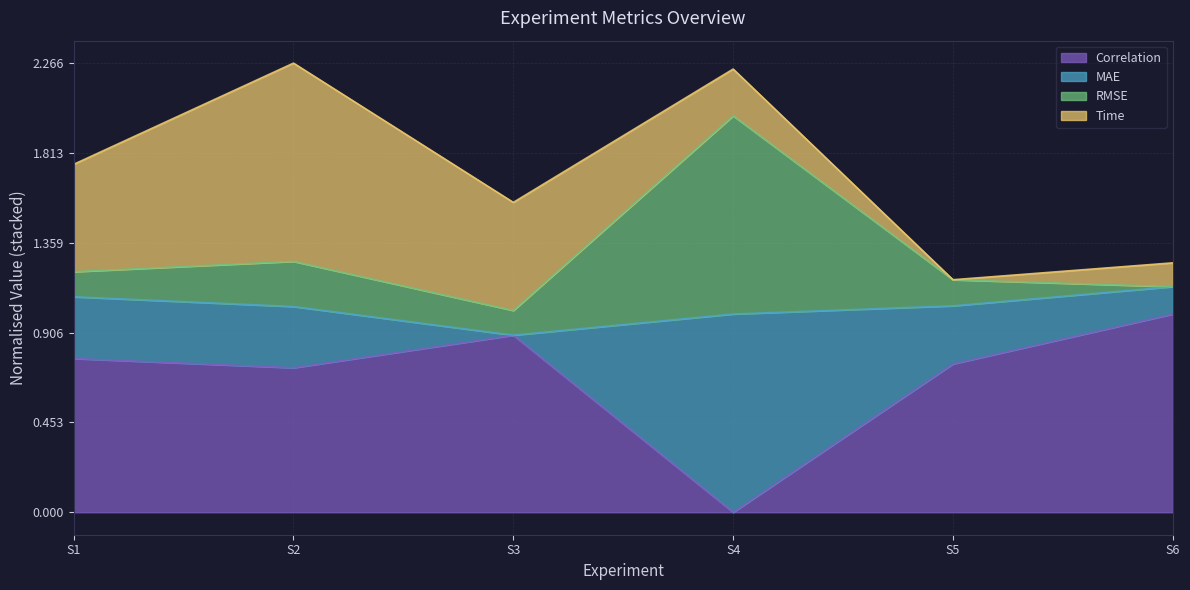

The value of Correlation at S6 is 0.5. True or false?

False